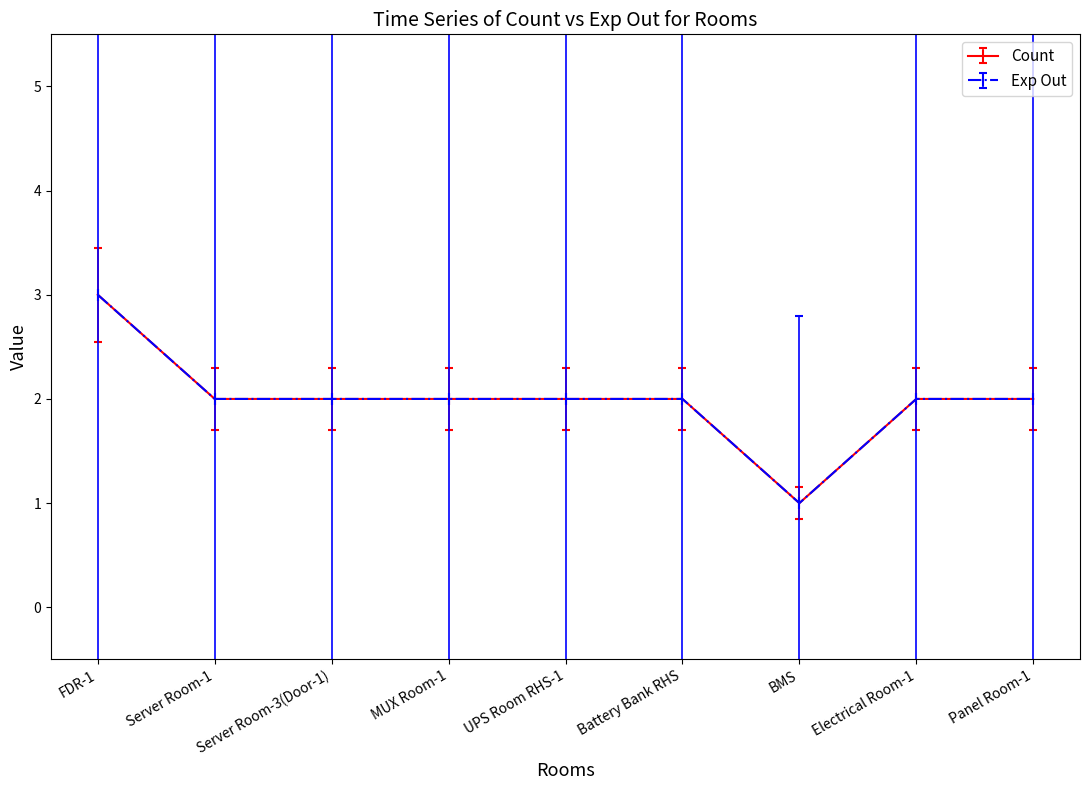

What is the label of the 8th point from the right?

Server Room-1